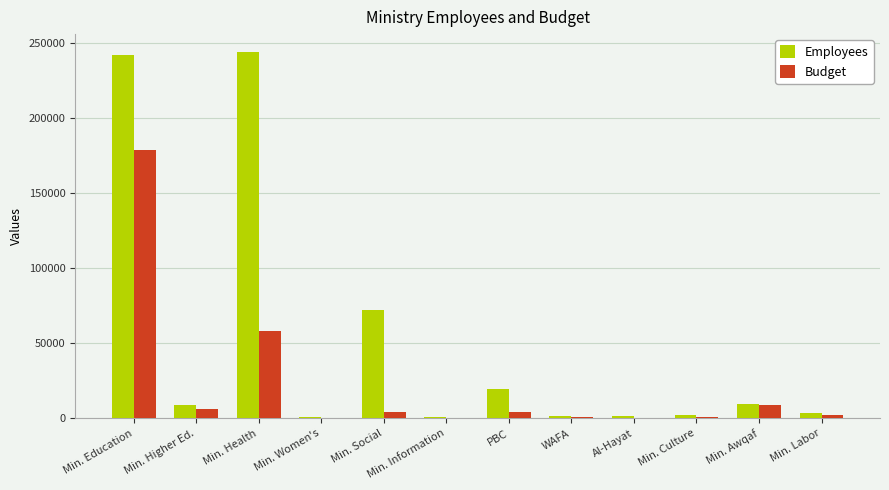

Where is Employees nearest to the value 122259?

Min. Social